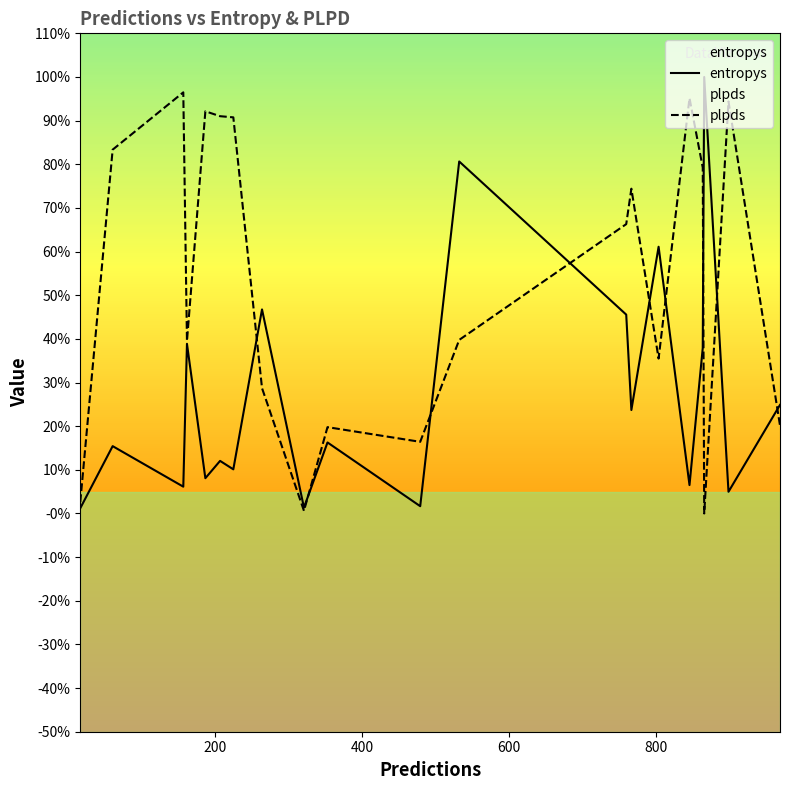

After their last crossing, which series has the higher values: plpds or entropys?

entropys